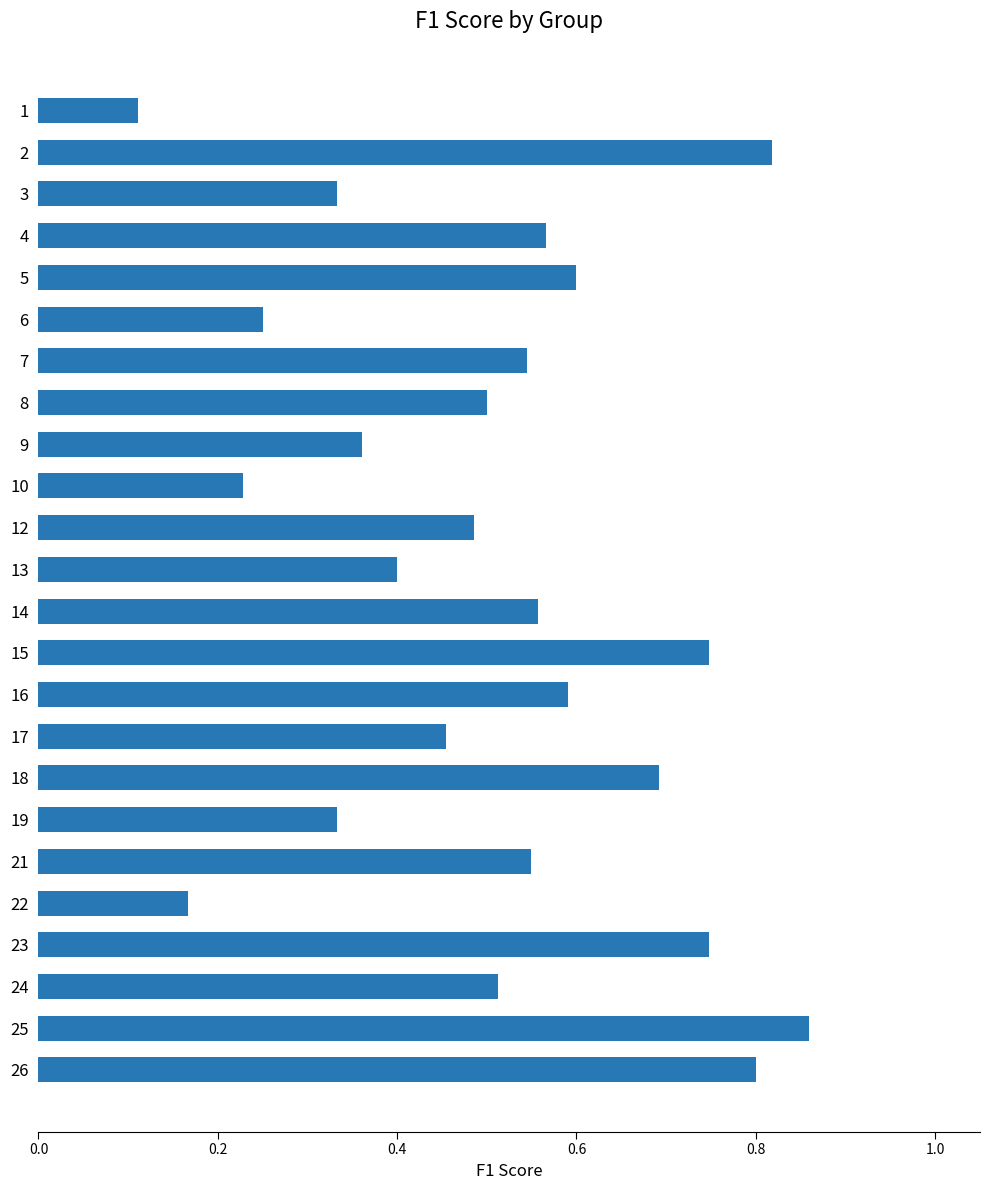

Count the values in the range 0 to 1.

24